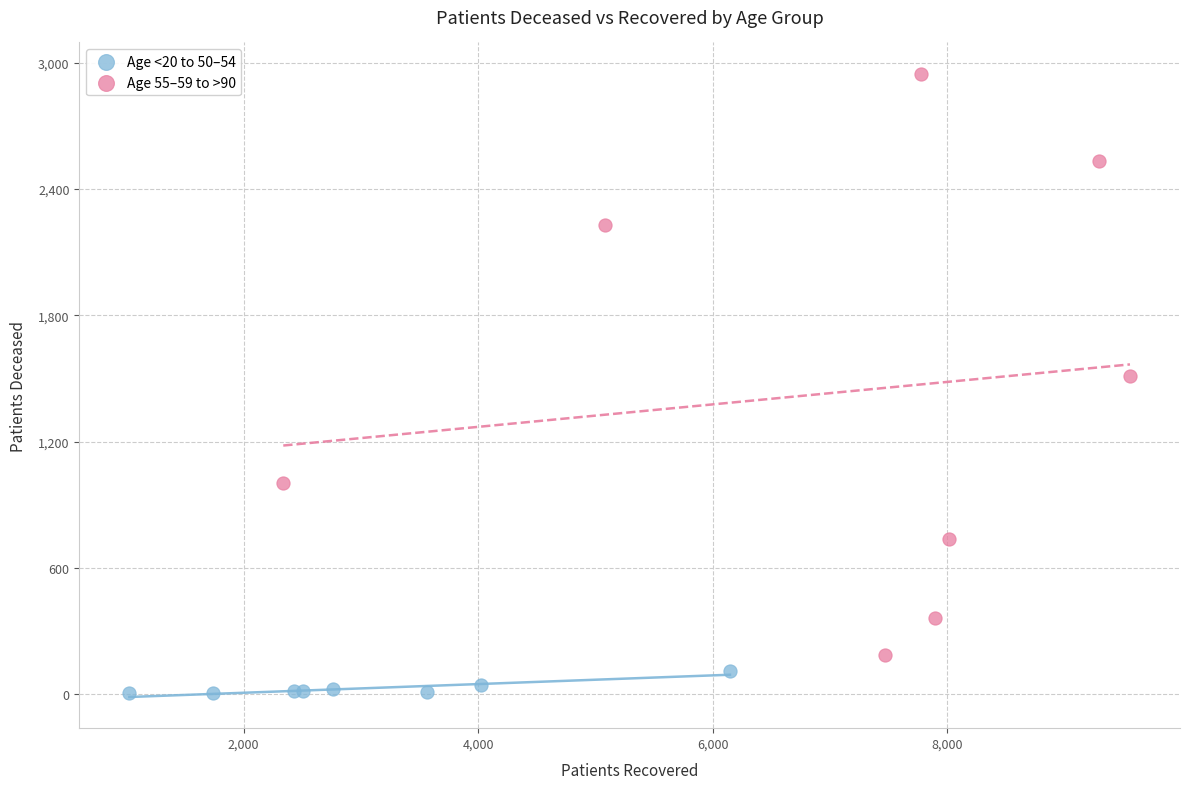

Which series reaches the minimum Y coordinate?

Age <20 to 50–54